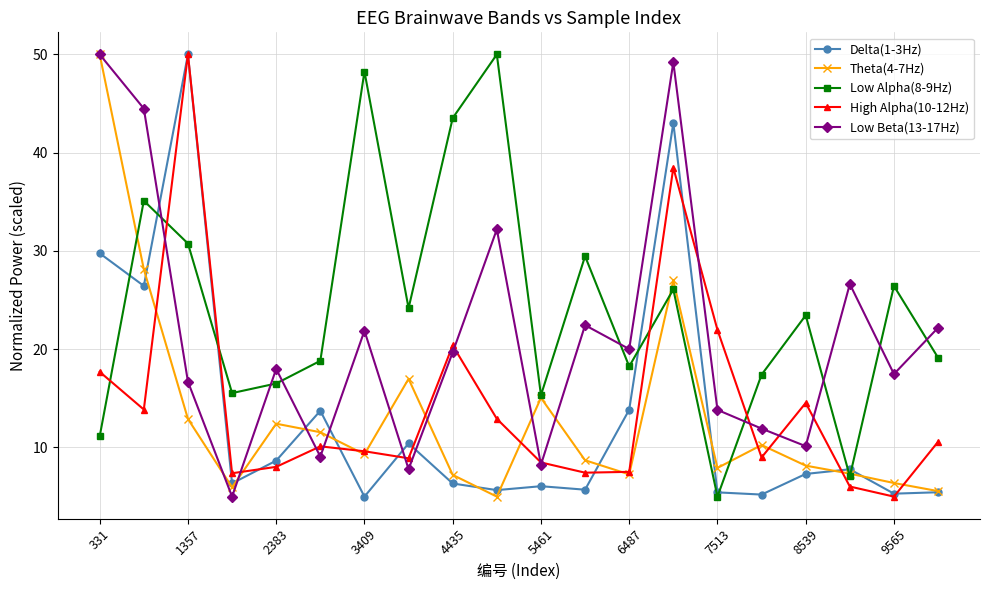

What is the maximum value for Low Alpha(8-9Hz)?

50.0